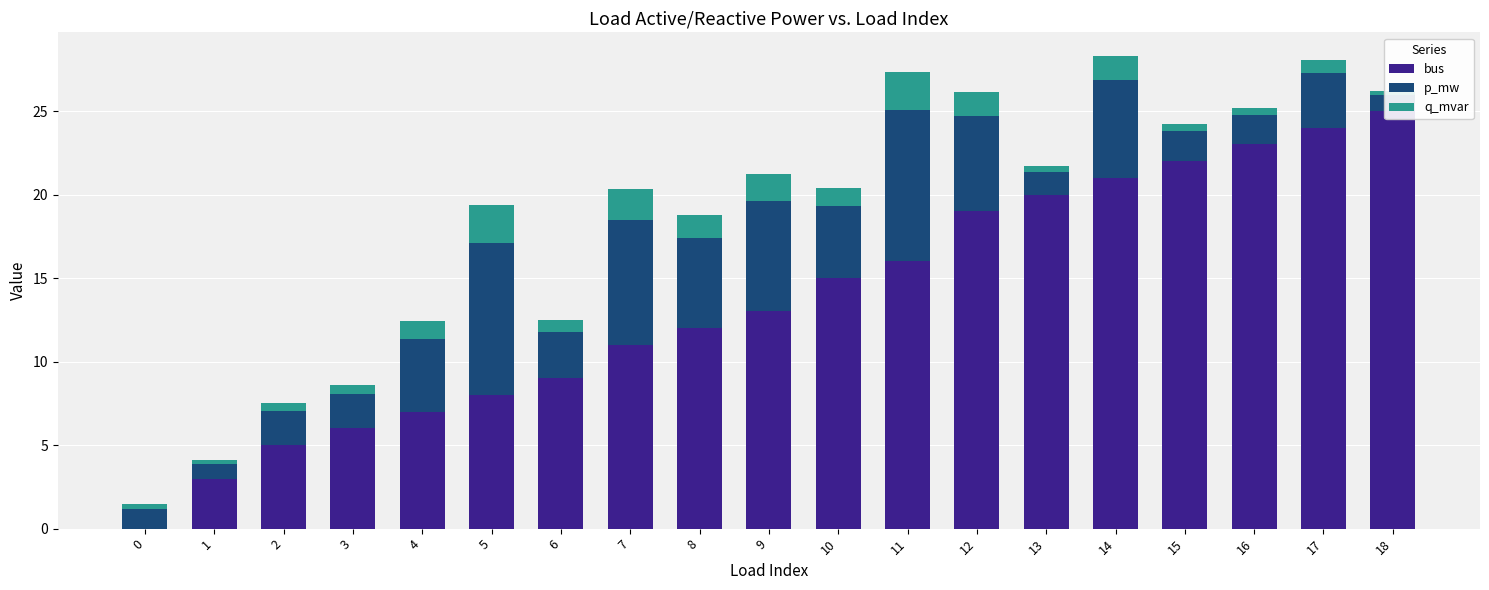

What is the total value across all series at 9?

21.3